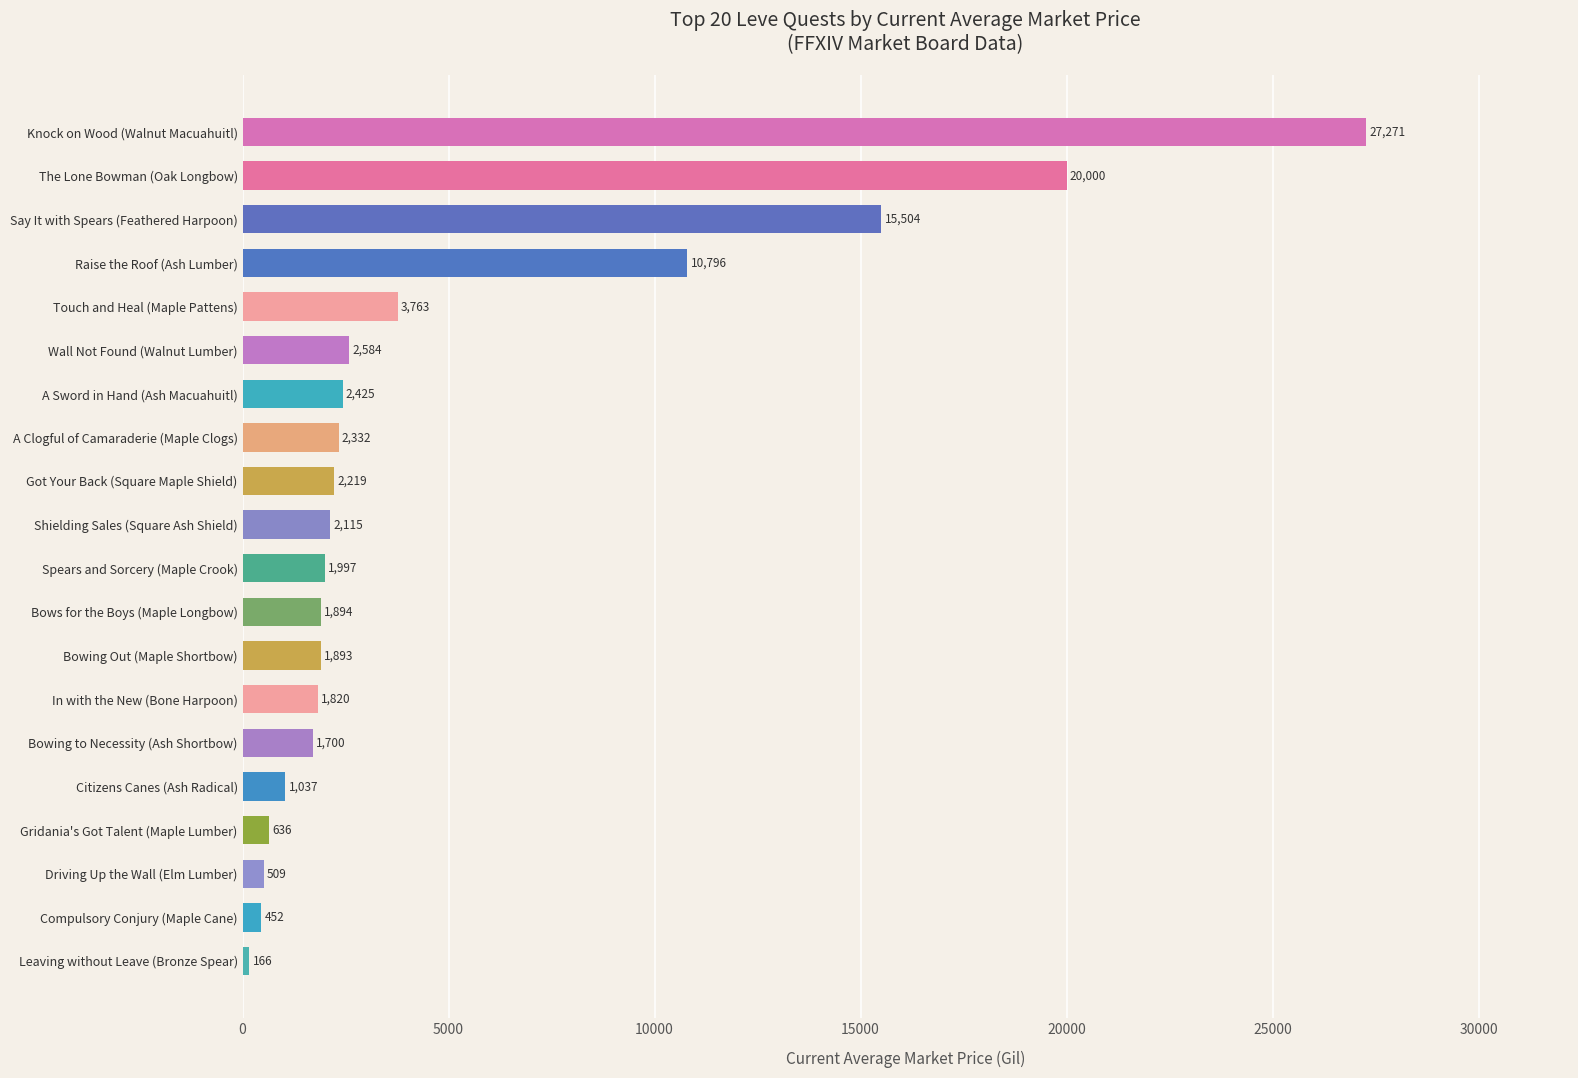

The chart shows a value of 701.1 at Spears and Sorcery (Maple Crook). True or false?

False